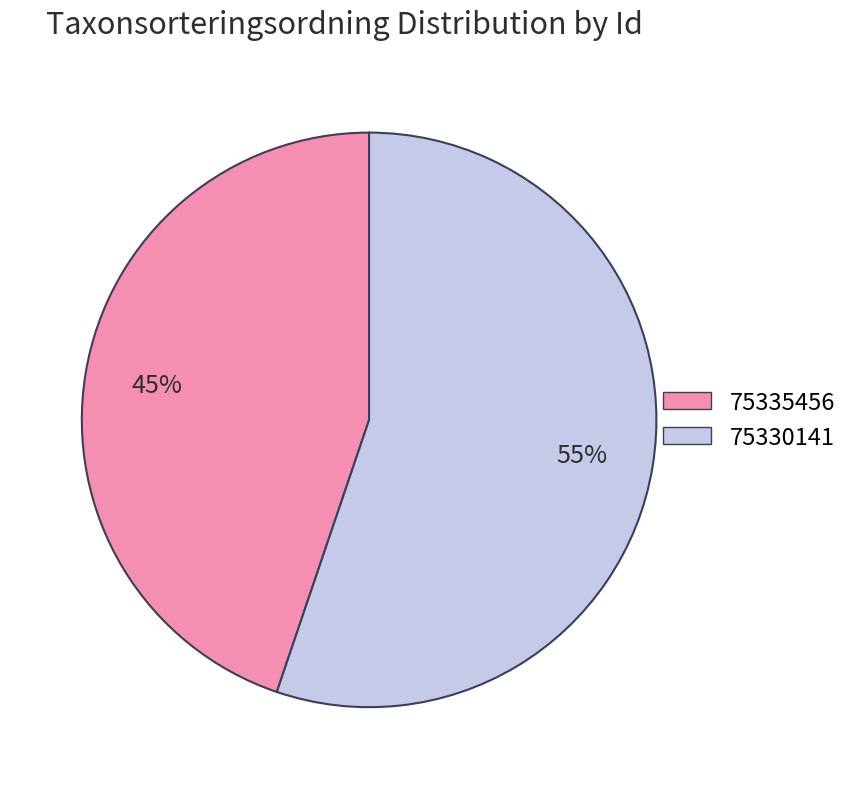

To the nearest percent, what portion does 75335456 represent?

45%